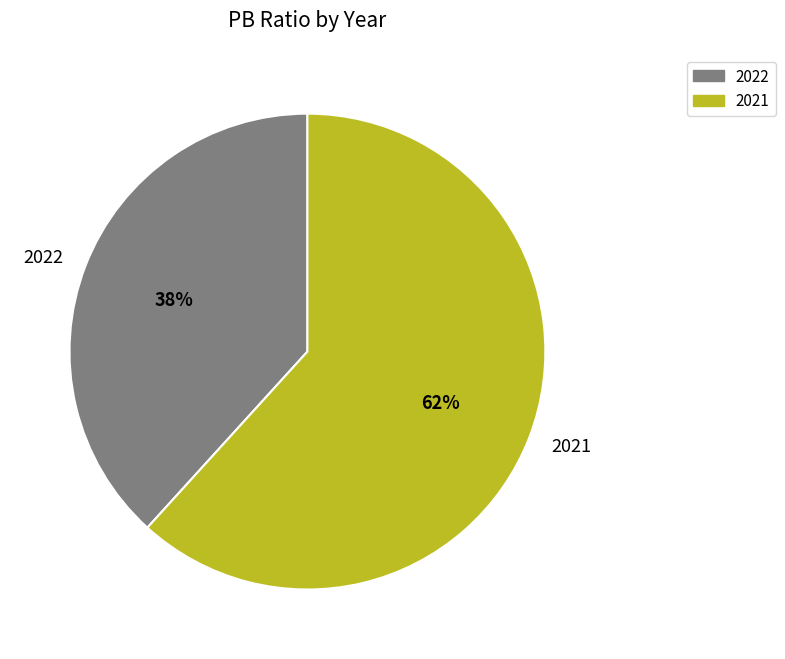

Approximately how many times larger is the value at 2022 compared to 2021?

0.6